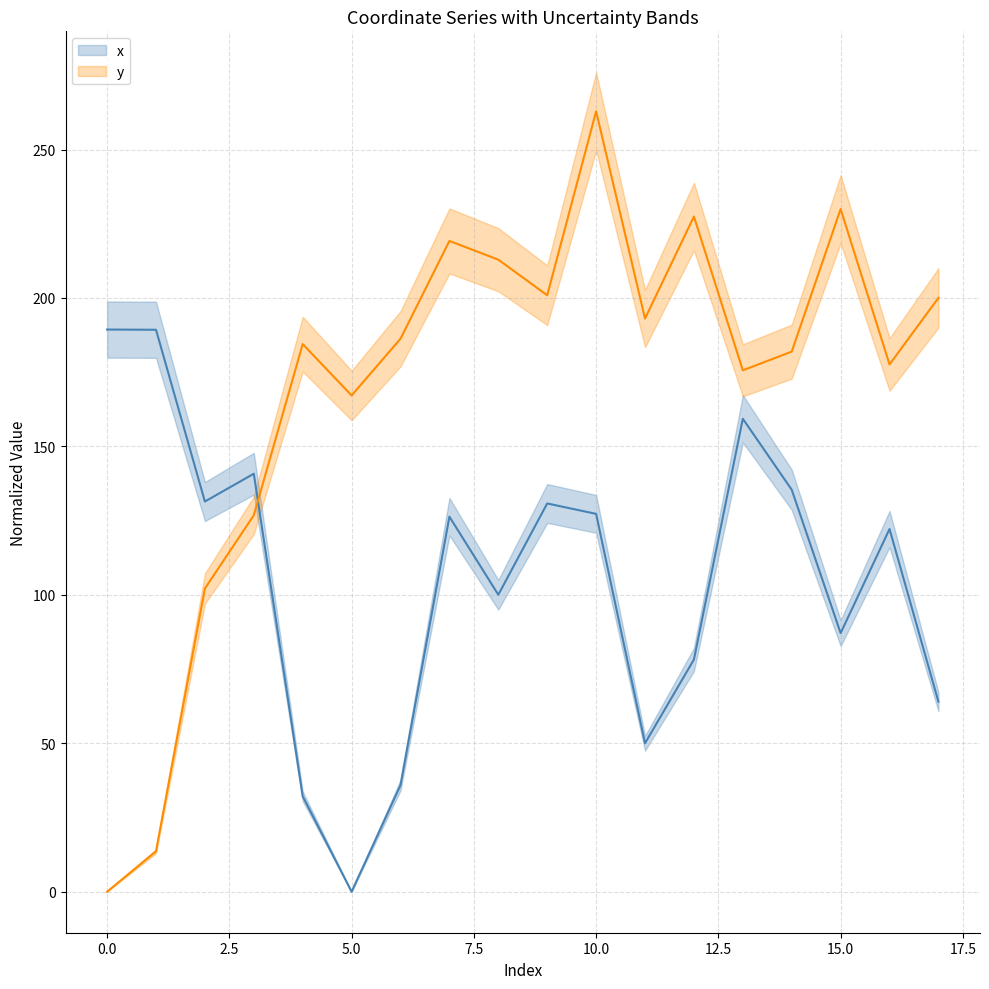

Rank the series at 17.5 from highest to lowest value.

y, x